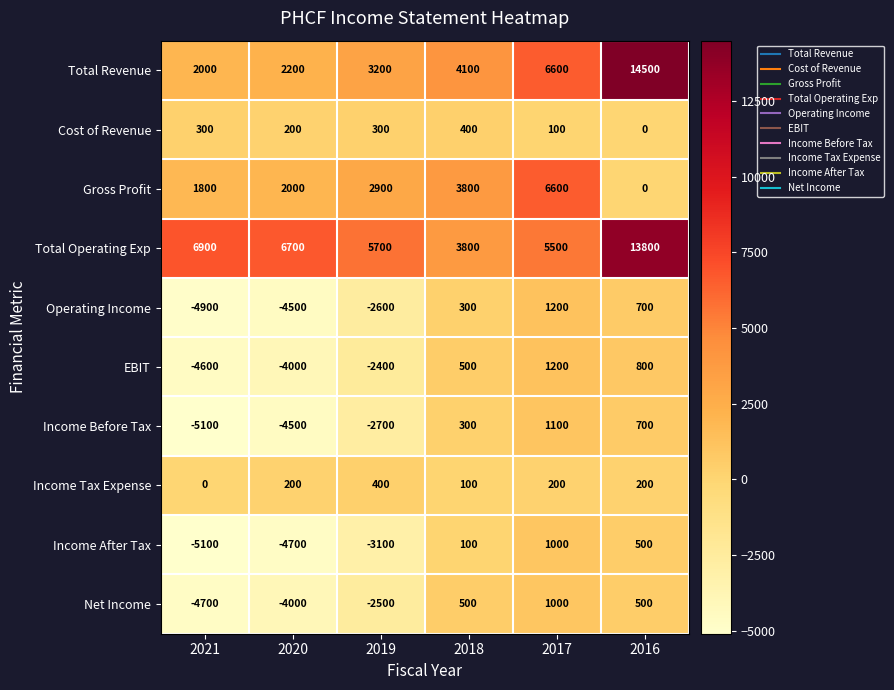

How many categories are shown in the chart?

6